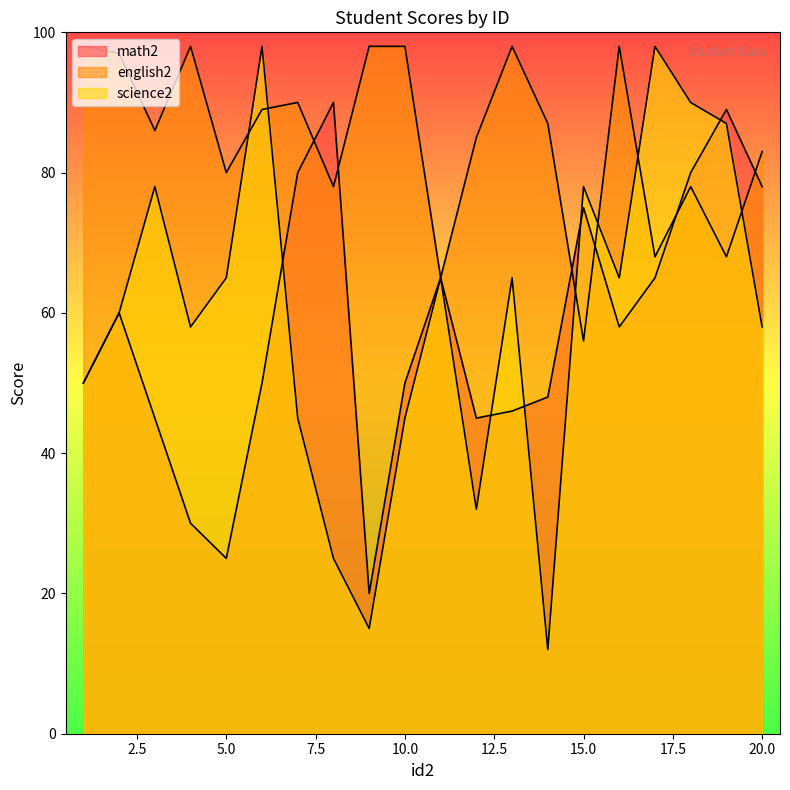

How many values in the english2 series exceed 87?

9